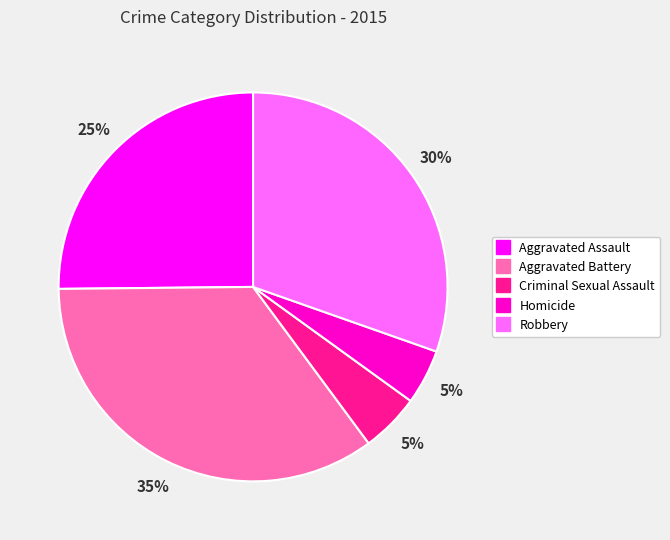

What percentage is the Robbery slice, to the nearest percent?

30%